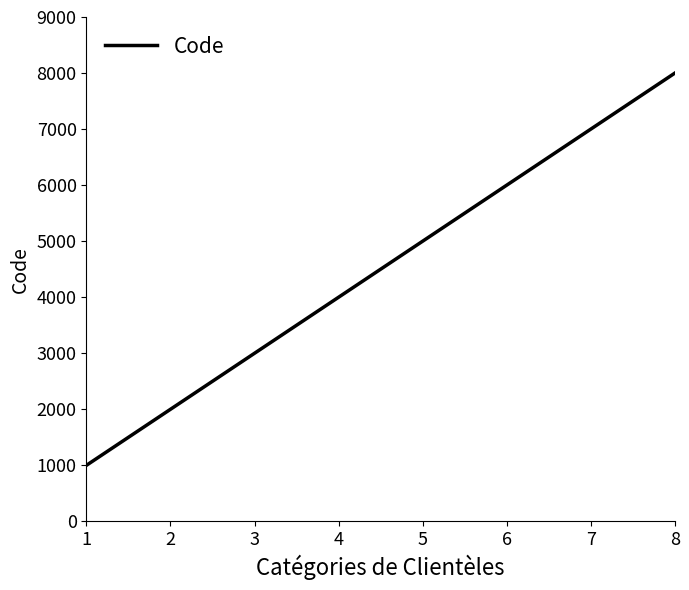

What is the minimum value shown in the chart?

1000